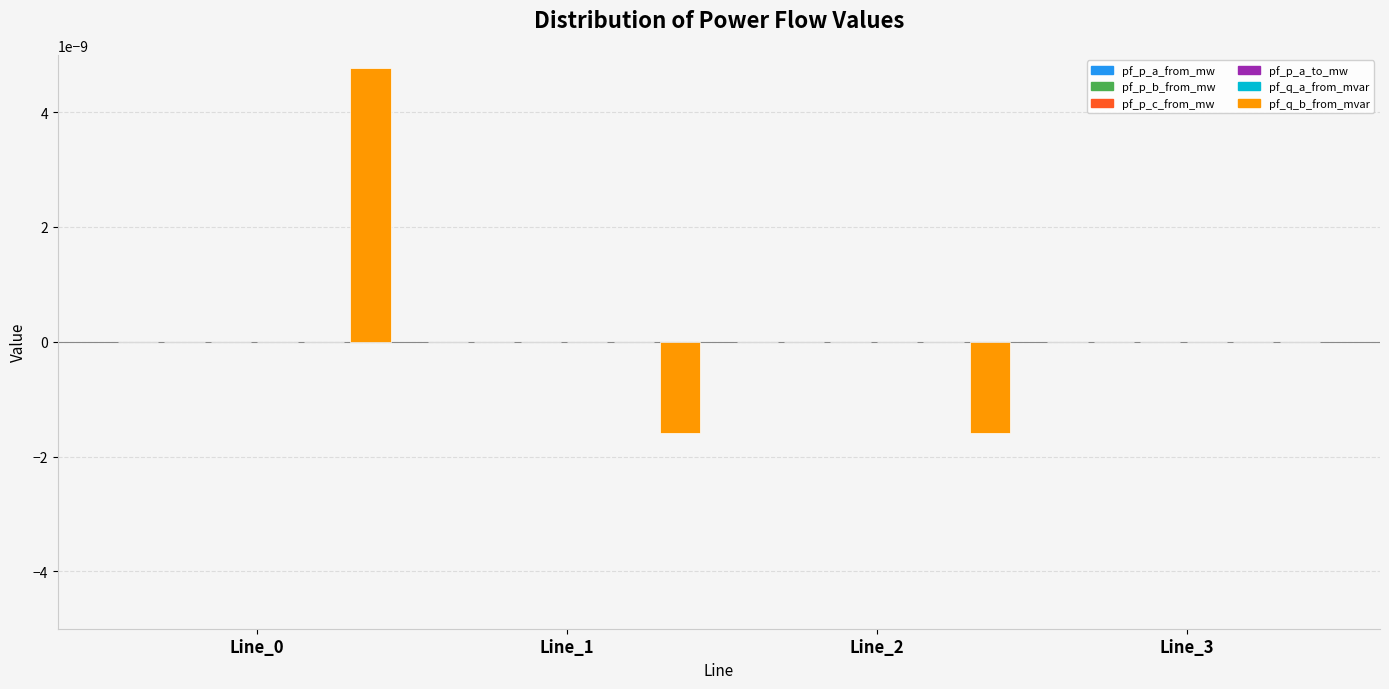

Between Line_2 and Line_3, which series saw the biggest shift?

pf_q_b_from_mvar